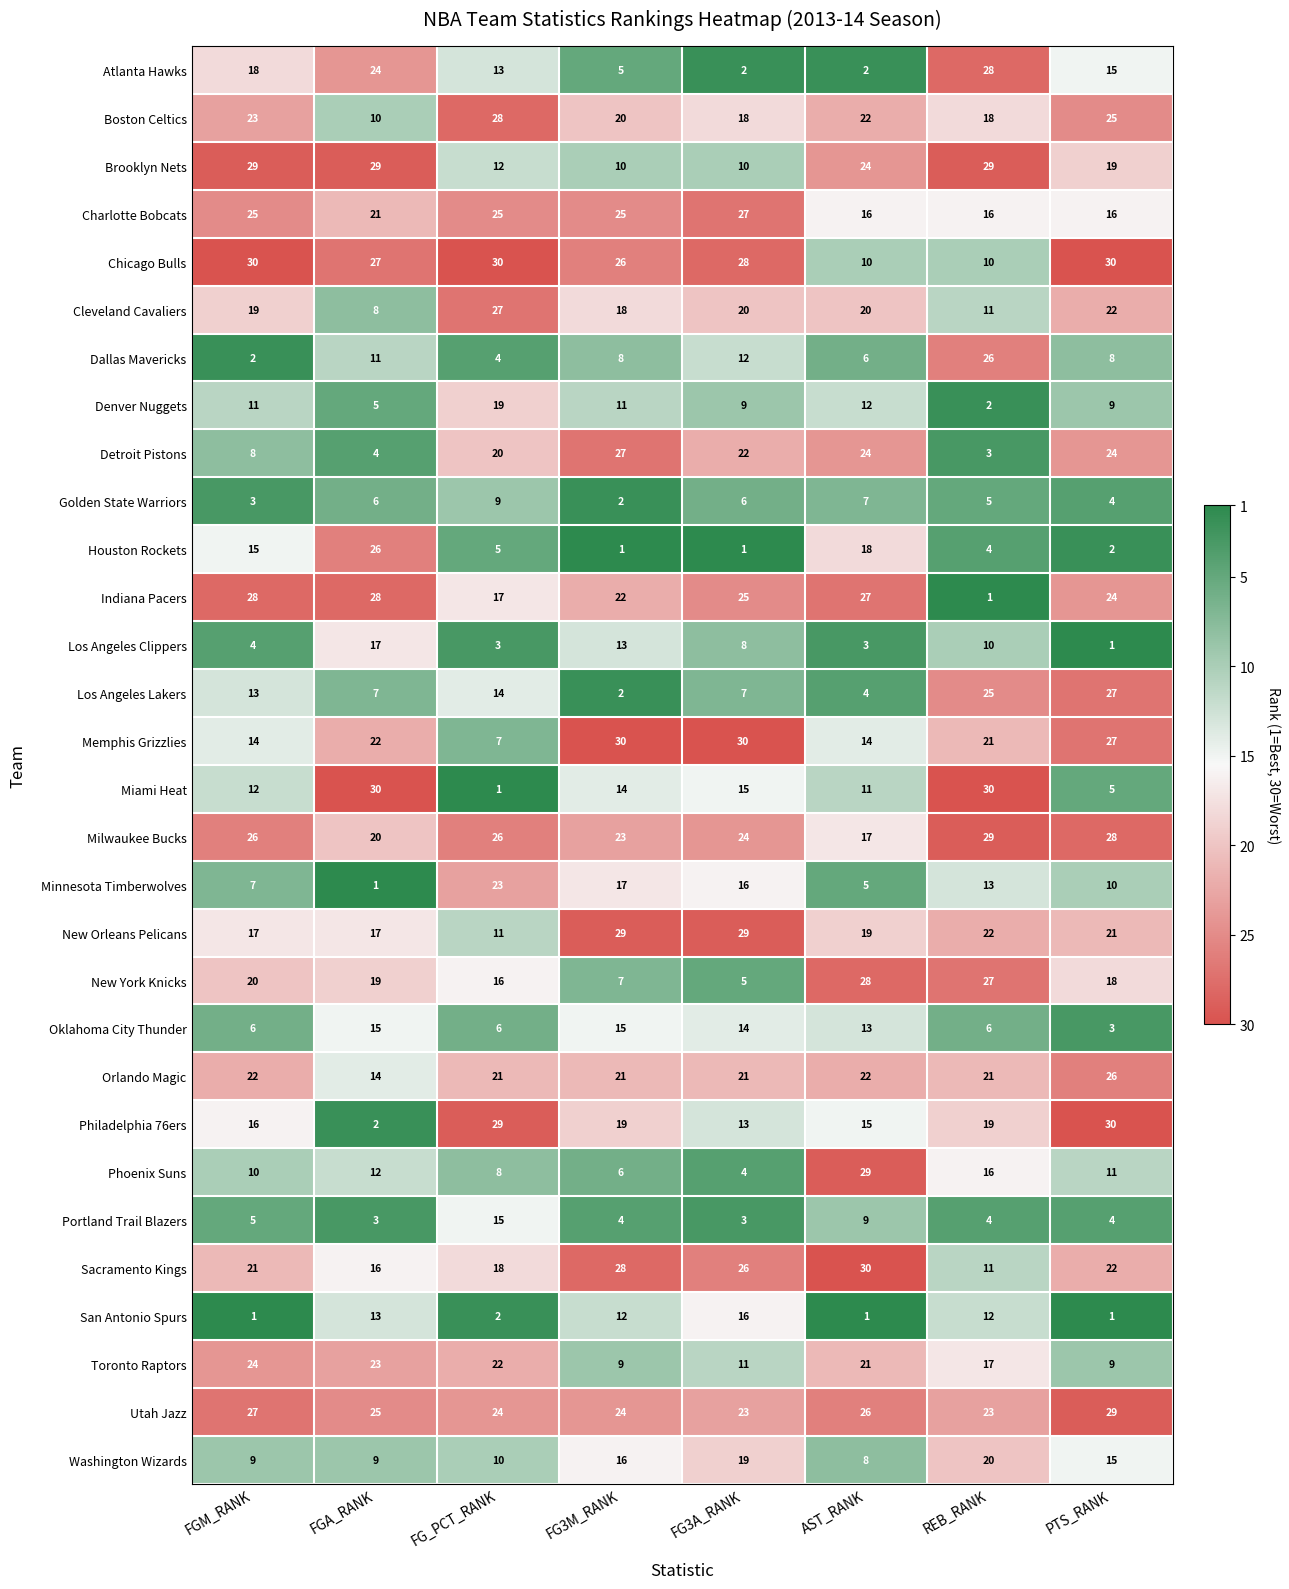

What is the highest value of the Houston Rockets series?

26